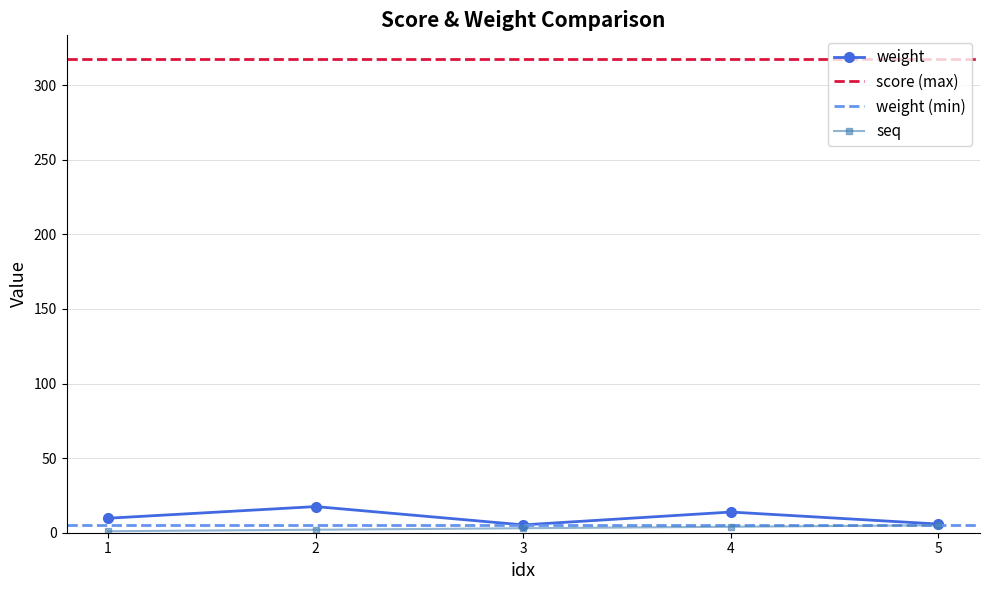

The seq series shows 1.0 at 1. True or false?

True